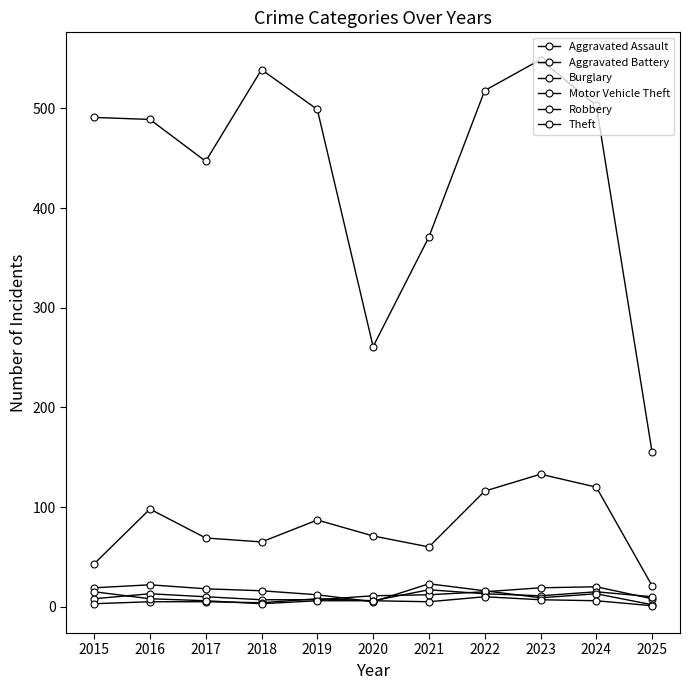

How many interior local valleys does the Robbery series have?

2